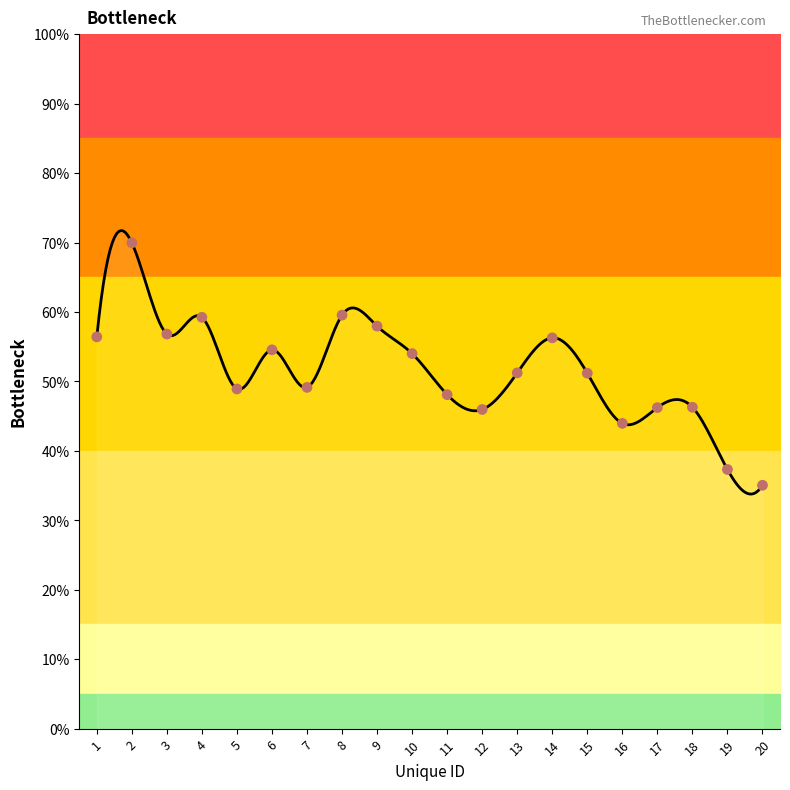

Which has a higher value, 2 or 9?

2